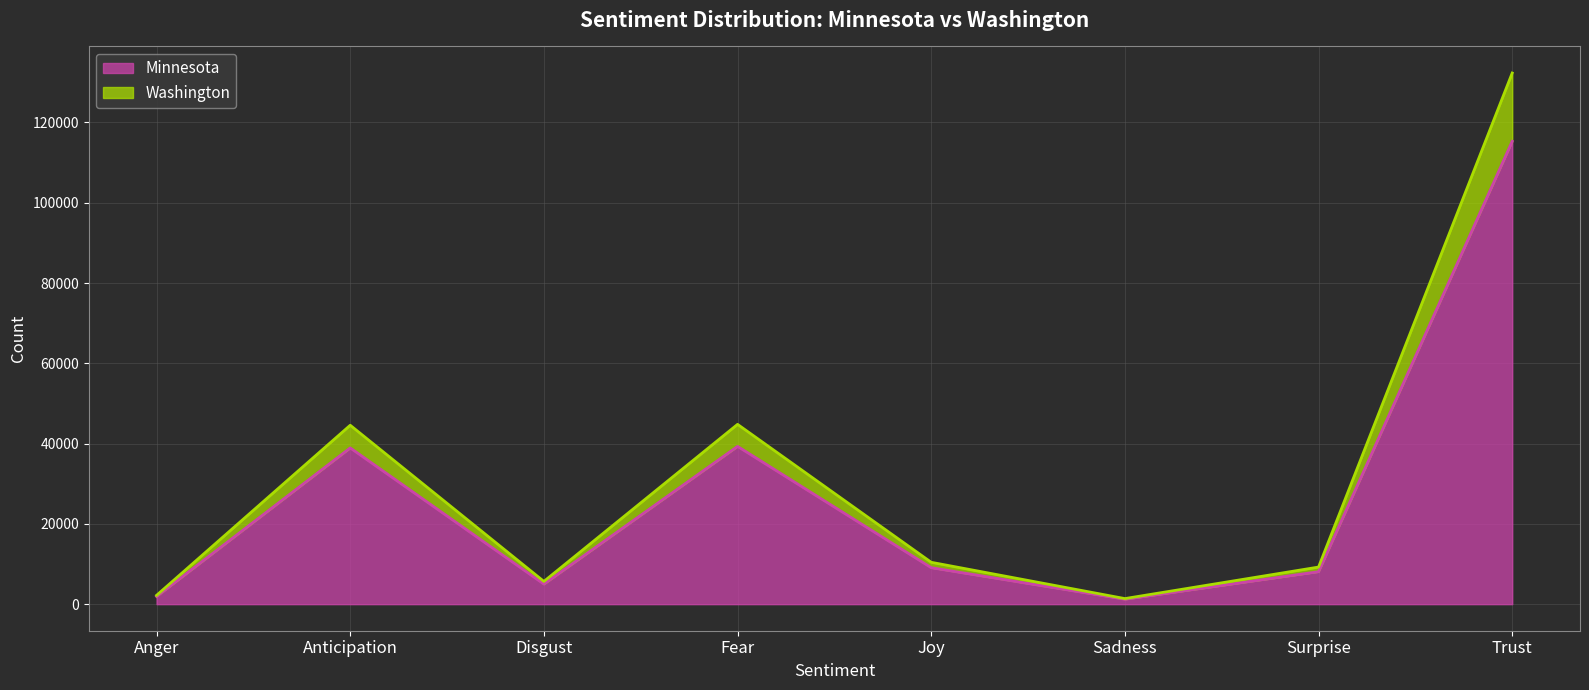

Between Anticipation and Fear, which is larger?

Fear